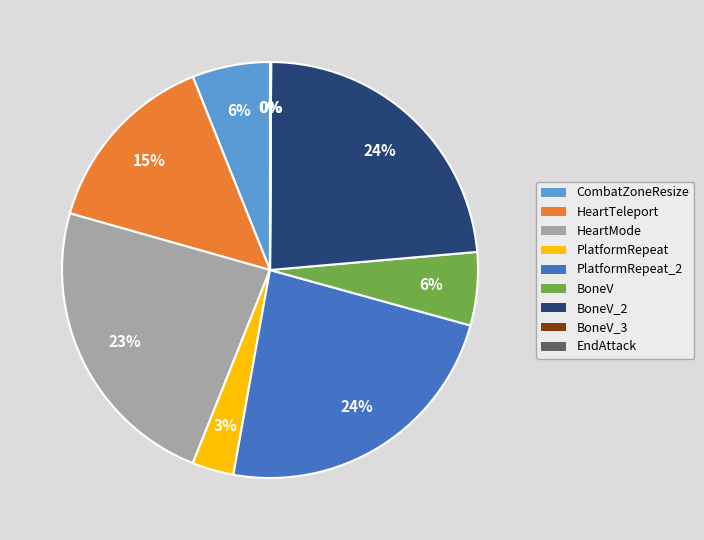

To the nearest percent, what is the average slice percentage?

11%